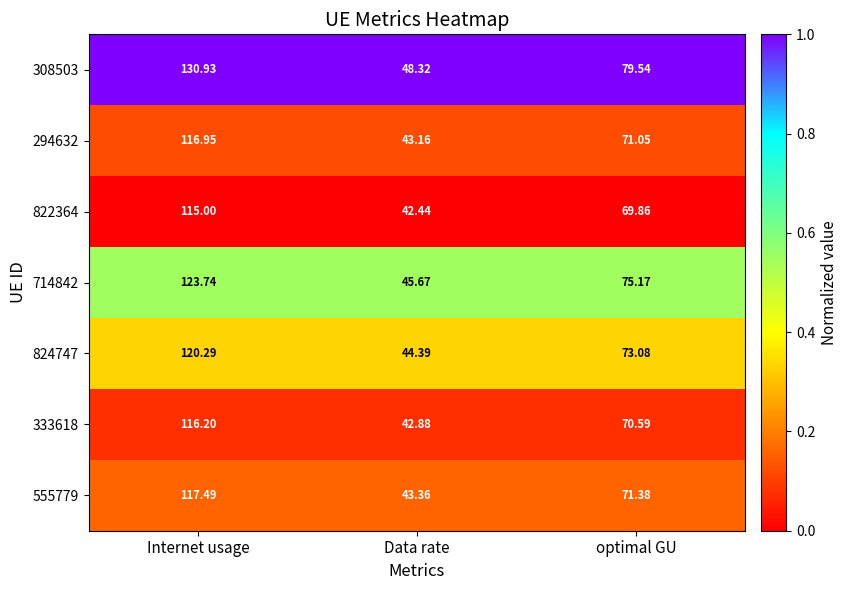

Rank the series by their maximum value, from lowest to highest.

822364, 333618, 294632, 555779, 824747, 714842, 308503